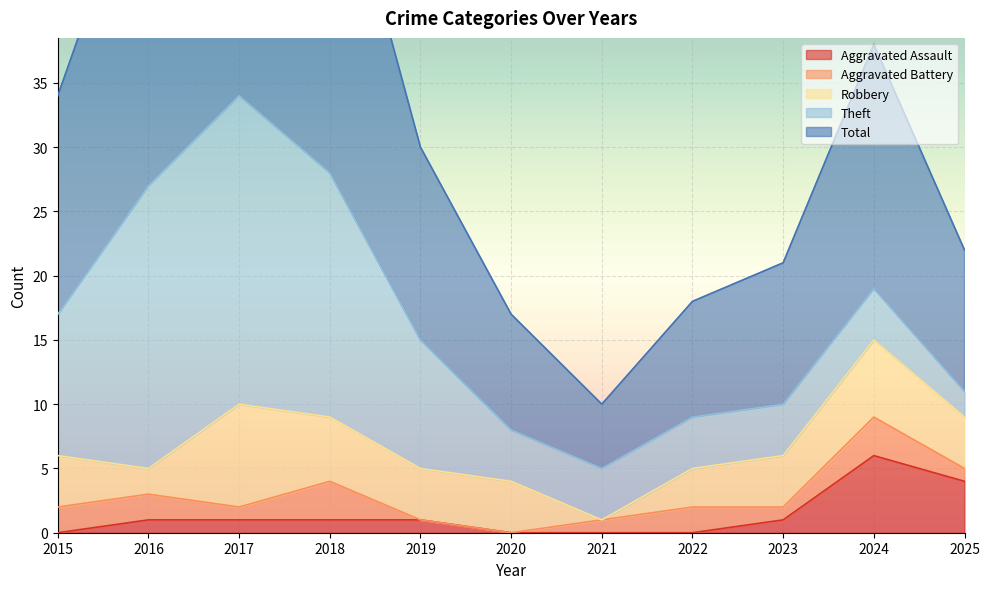

What is the spread (max minus min) of values at 2015?

17